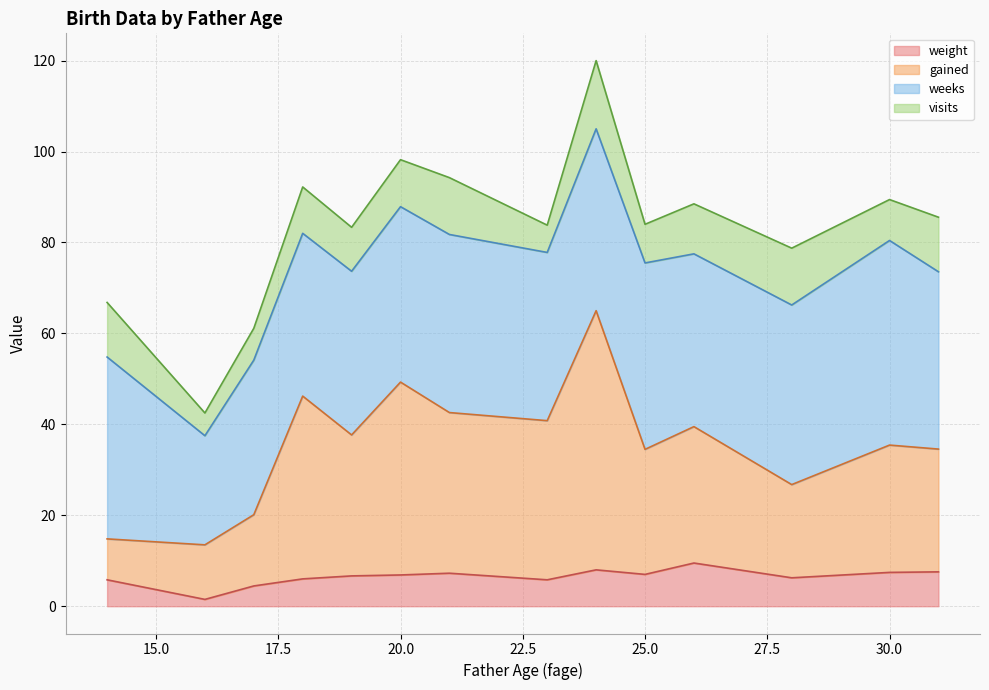

What are all the series names shown in the legend?

weight, gained, weeks, visits